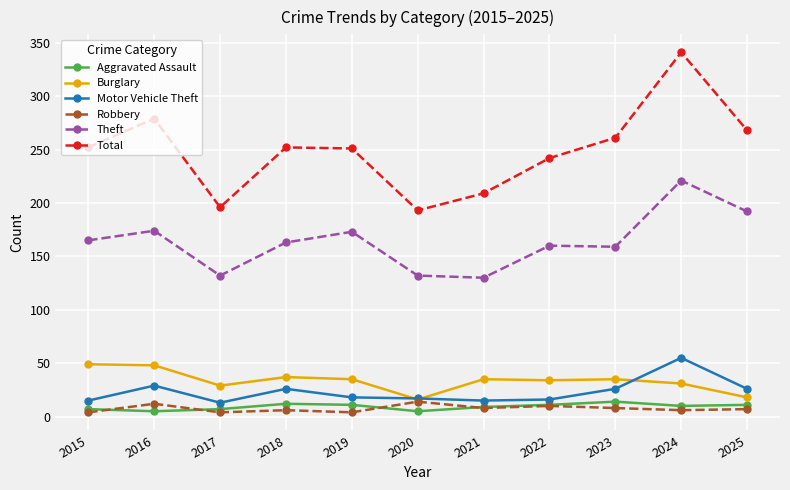

The value of Total at 2023 is 261. True or false?

True